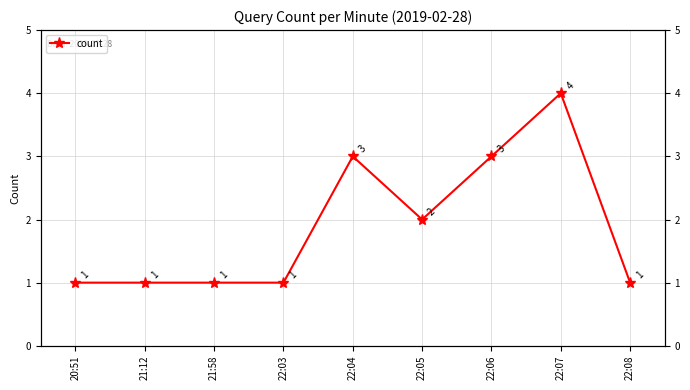

Is it true that the value at 22:08 is 1?

True